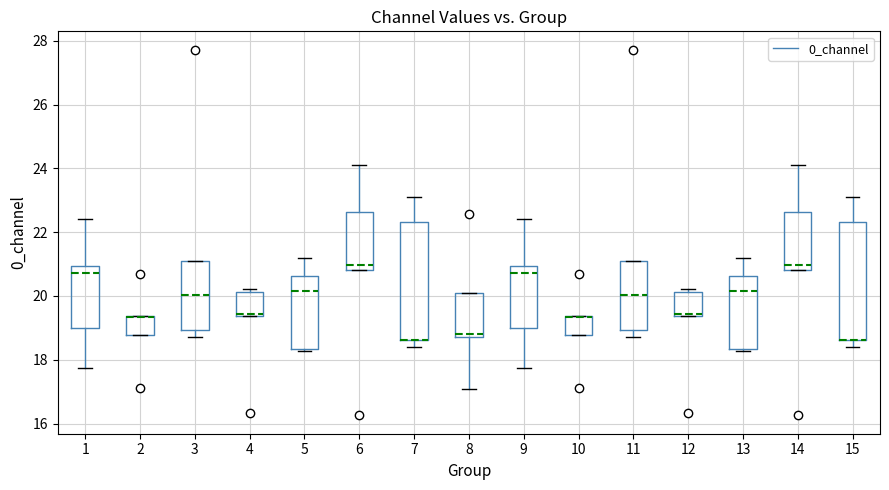

Where is the lower edge of the box at x = 4 on the y-axis? The values are not printed on the chart, so give them approximately, as read against the axis.

19.4